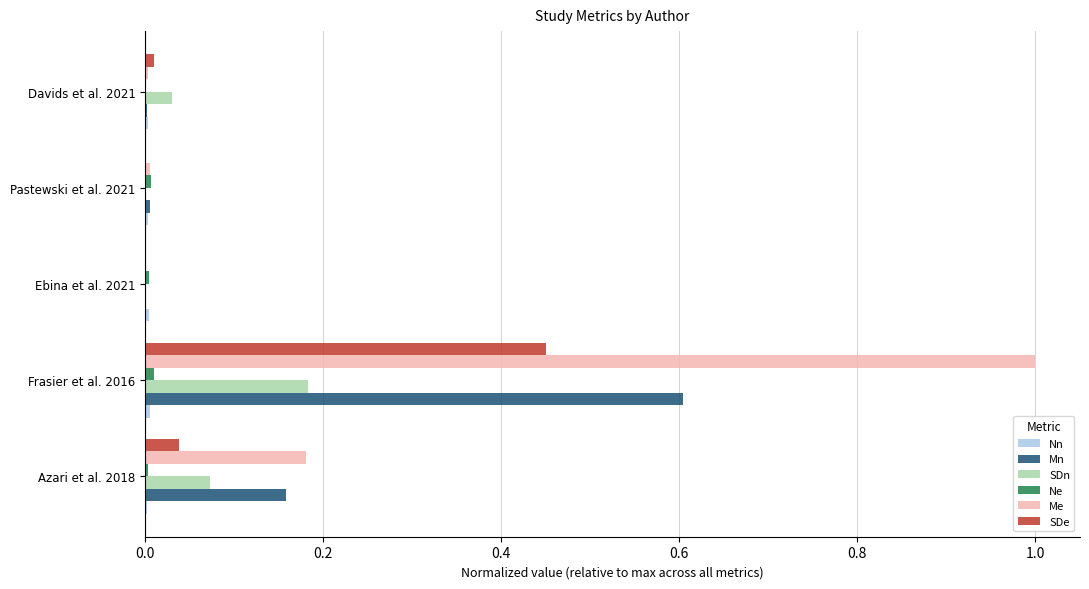

Which series has the largest total across all categories?

Me